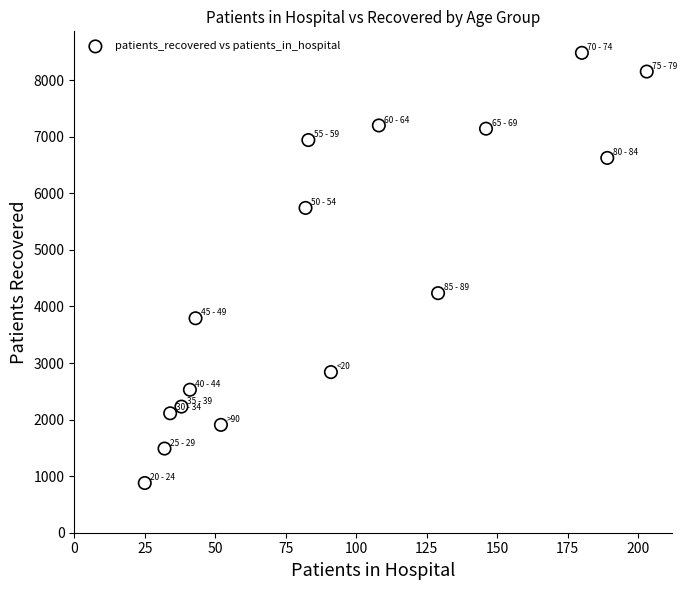

What is the range of Y values (max minus min)?

7606